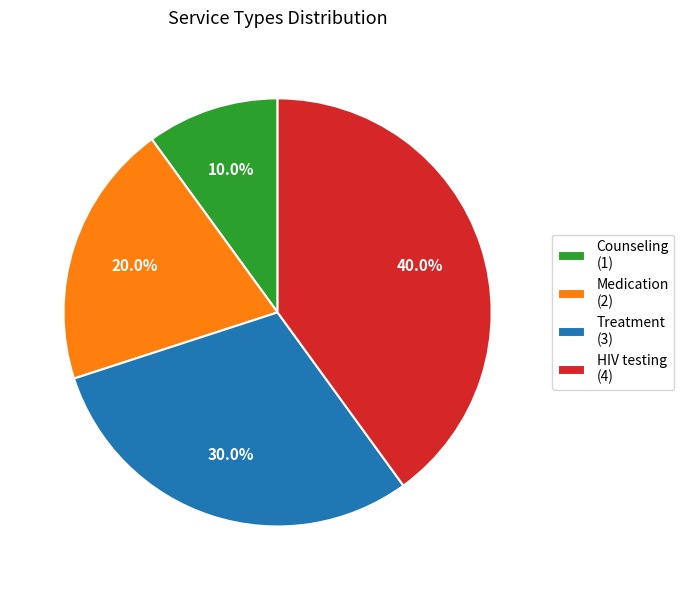

To the nearest percent, what portion does Counseling represent?

10%